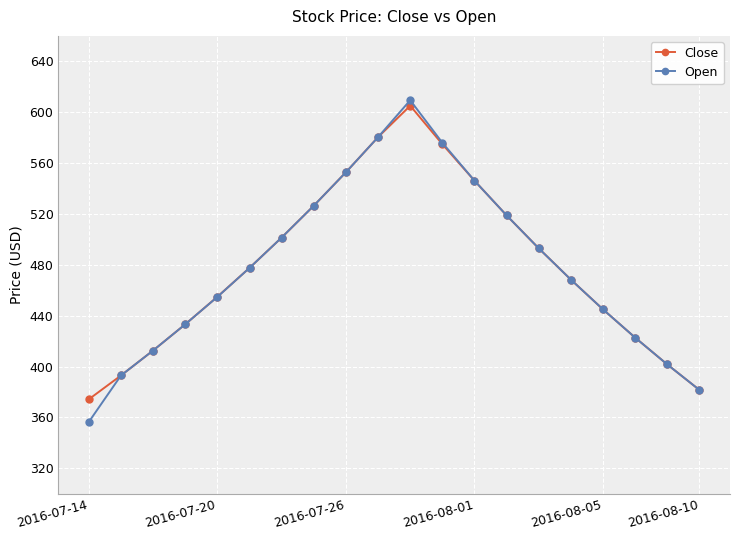

True or false: Close has more than 0 points higher than both neighbors.

True